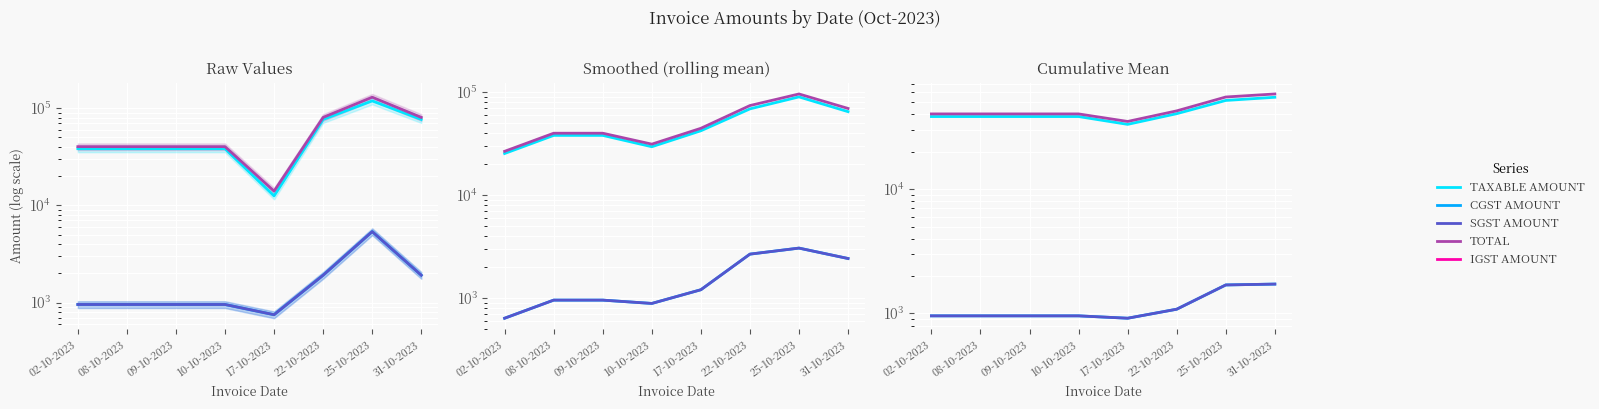

Where is SGST AMOUNT nearest to the value 1318?

22-10-2023